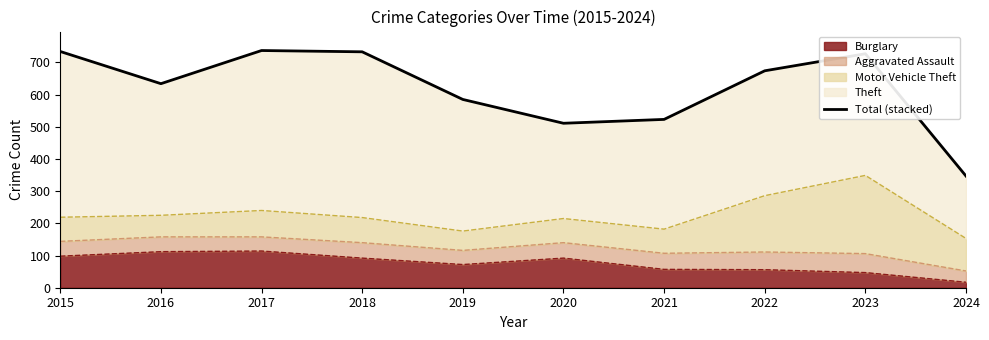

List the labels in order of value, smallest first.

2024, 2020, 2021, 2019, 2016, 2022, 2023, 2018, 2015, 2017